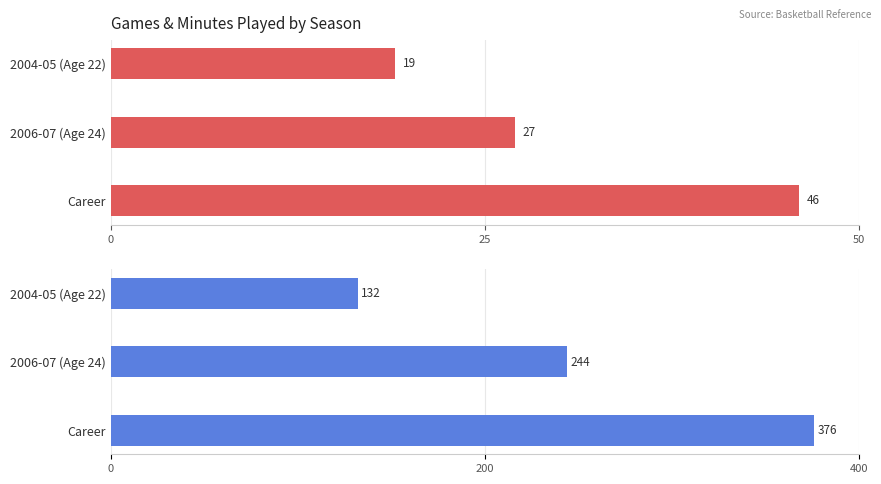

What value does the Minutes Played (MP) series have at Career?

376